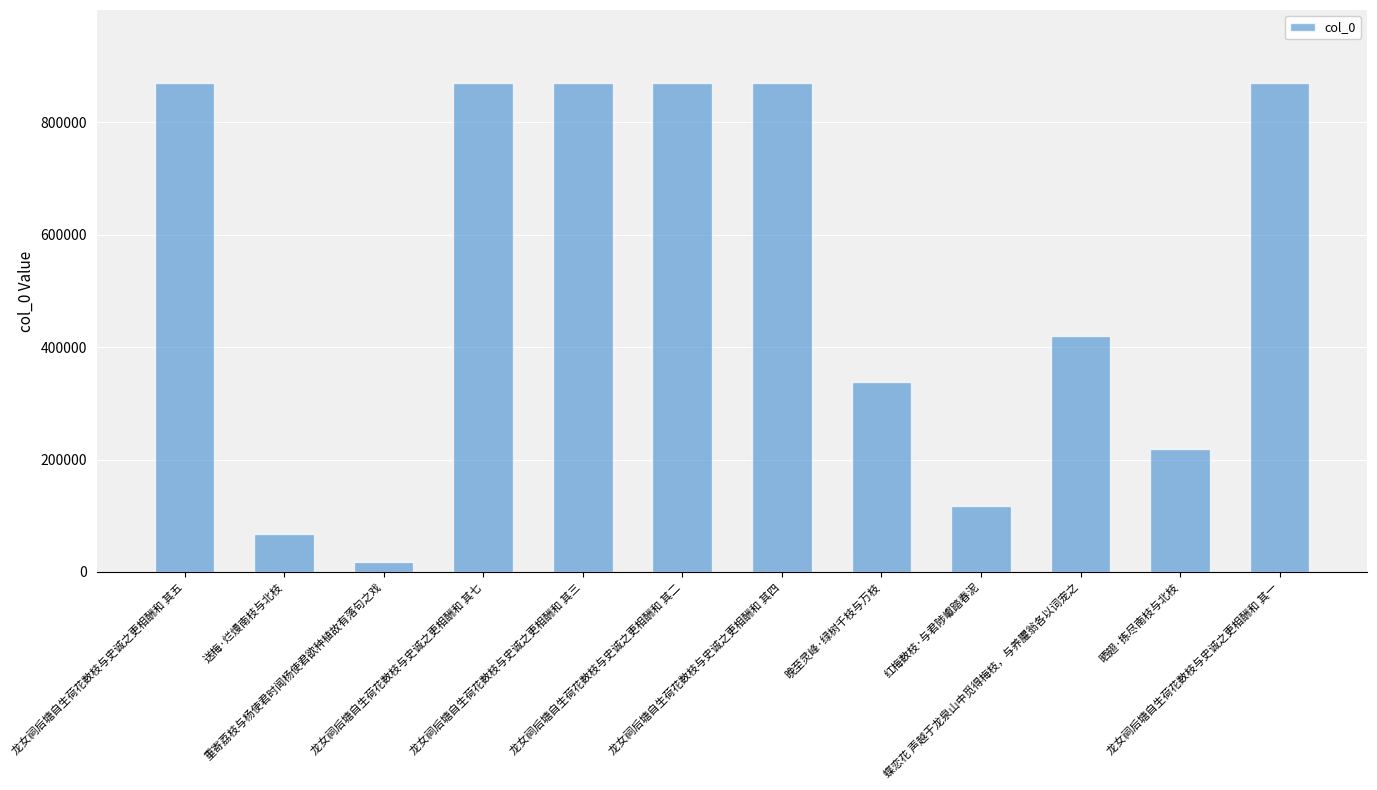

What is the minimum value shown in the chart?

18265